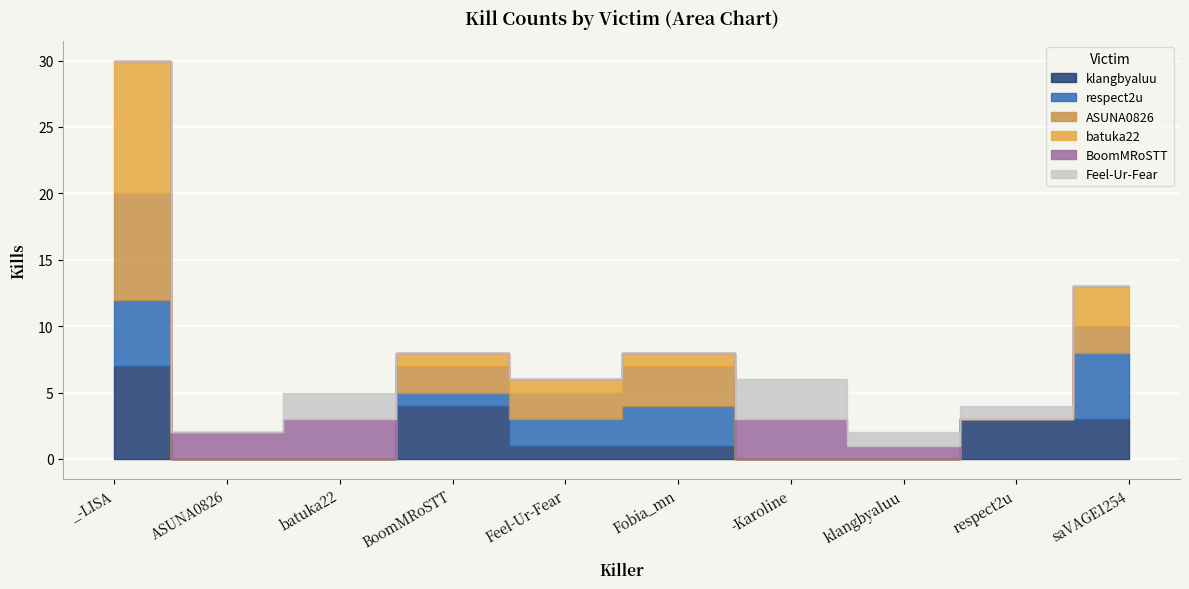

What is the highest value of the Feel-Ur-Fear series?

3